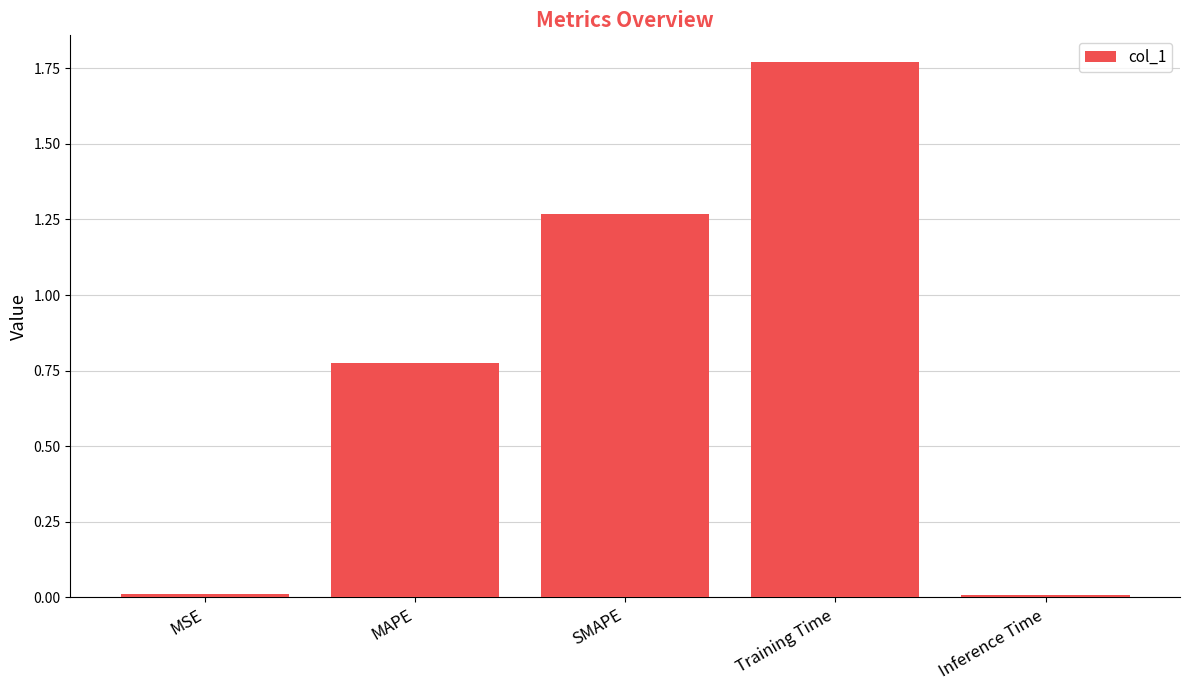

At which category does the chart reach its peak across all series?

Training Time